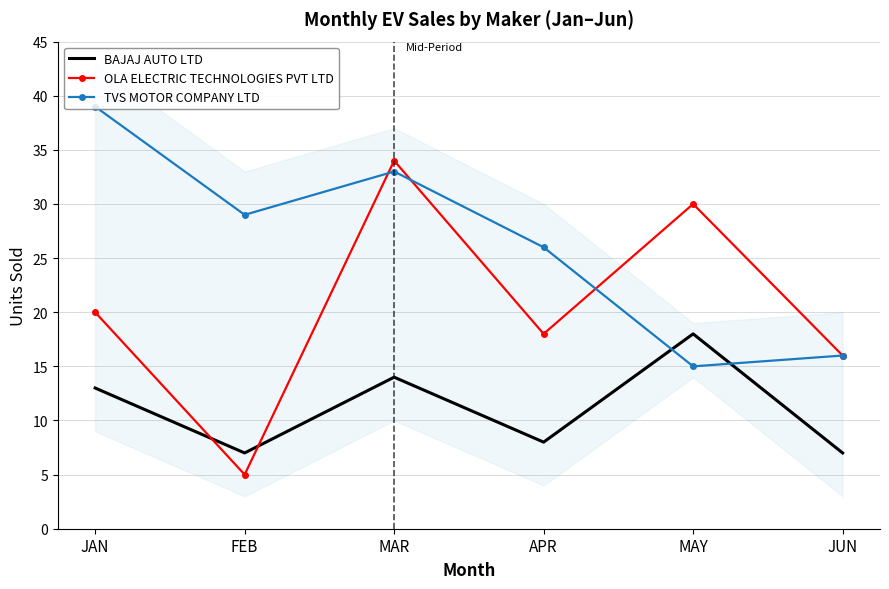

List the labels in order of BAJAJ AUTO LTD value, smallest first.

FEB, JUN, APR, JAN, MAR, MAY